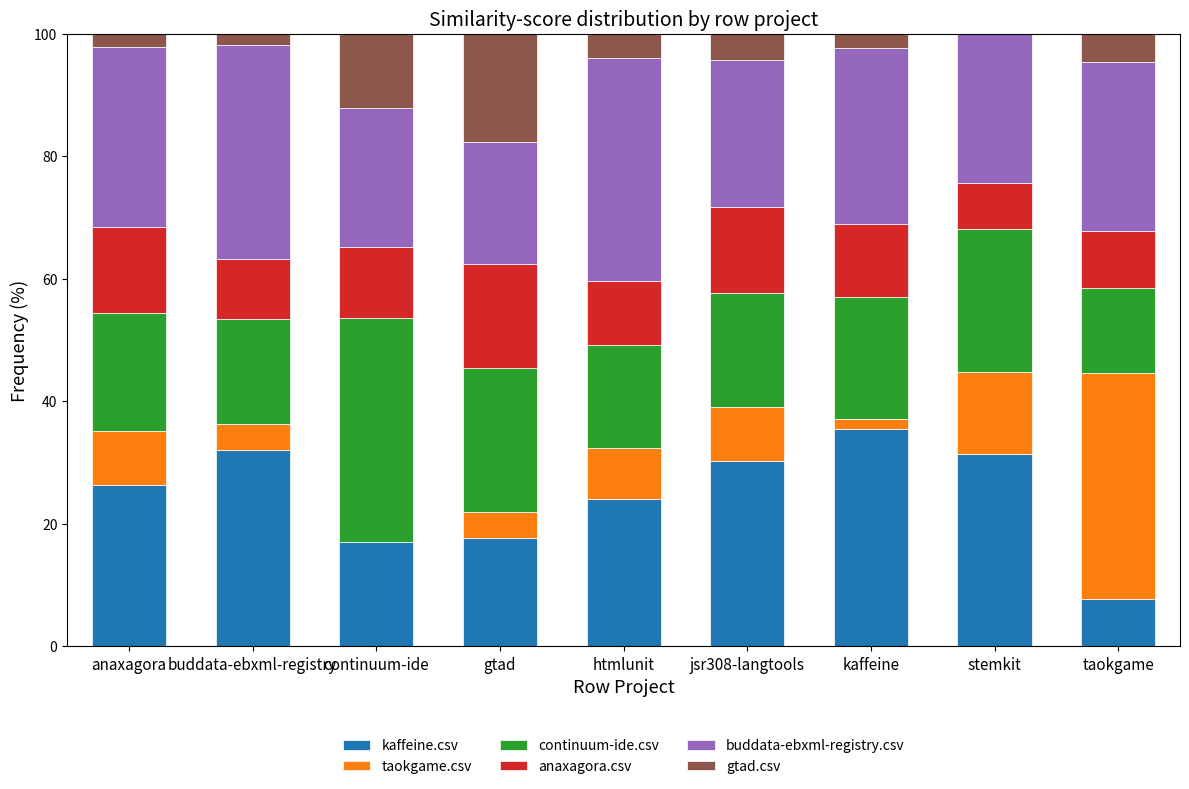

What is the total value across all series at htmlunit?

100.0